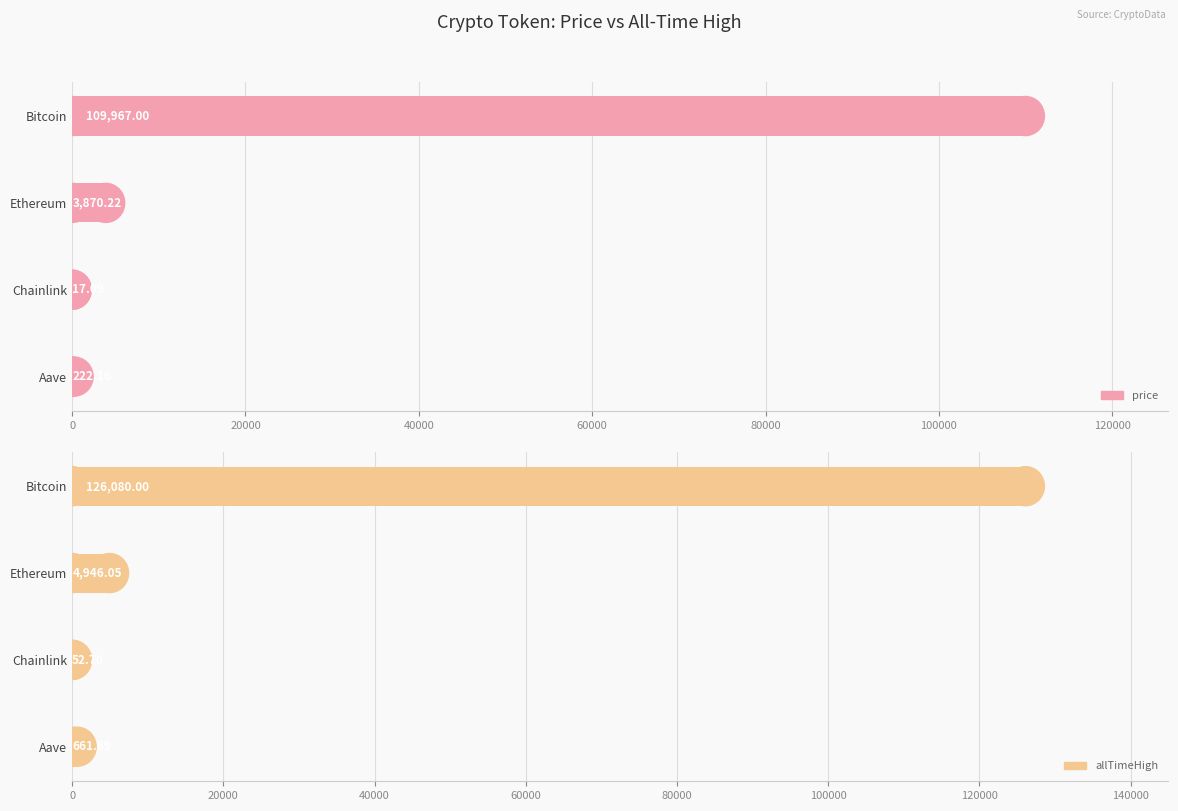

How many bars are there in total?

8